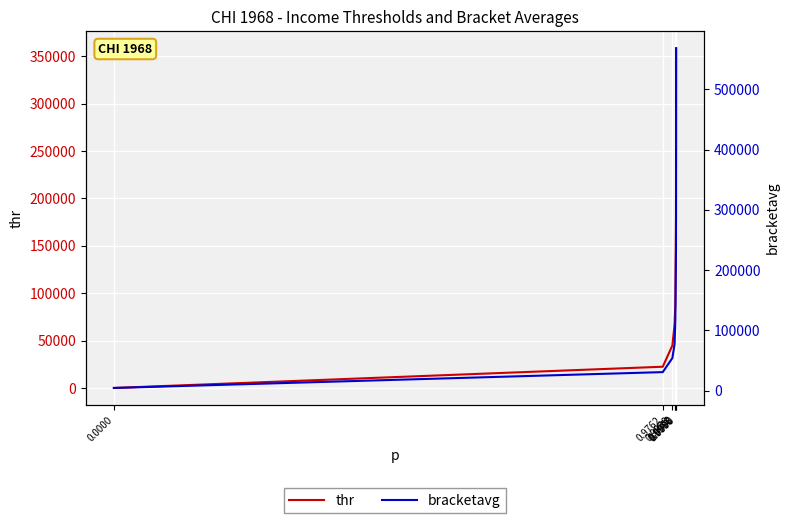

What is the sum of all thr values?

761613.6